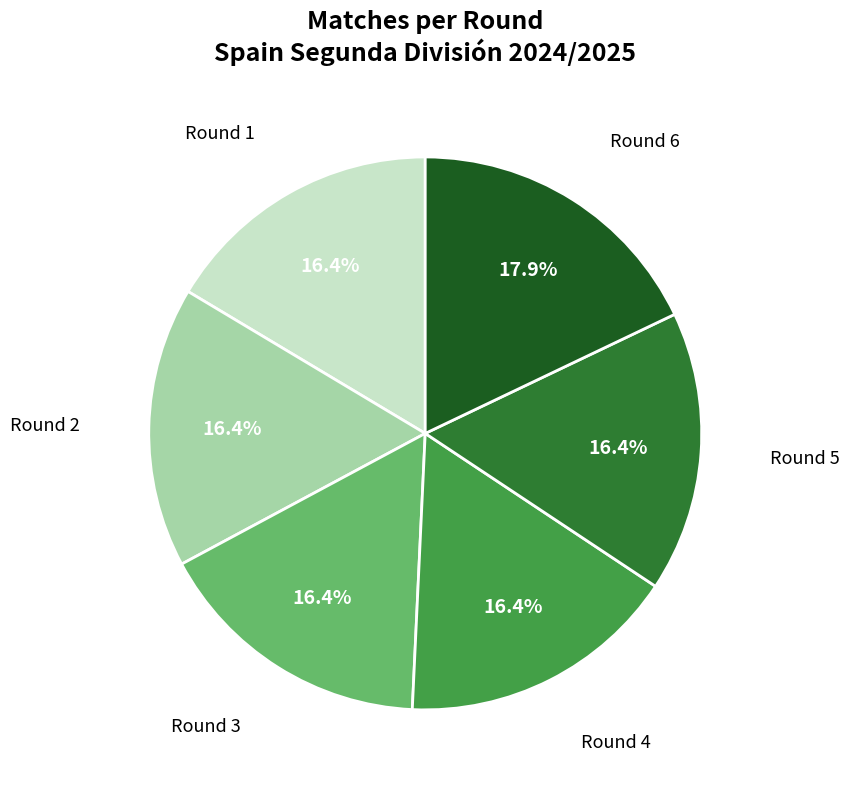

Is there a majority slice in this chart?

No